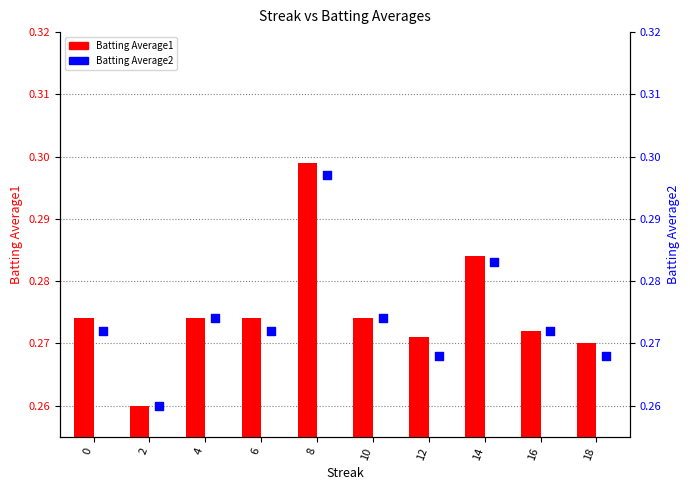

At which category is the sum across all series the highest?

8